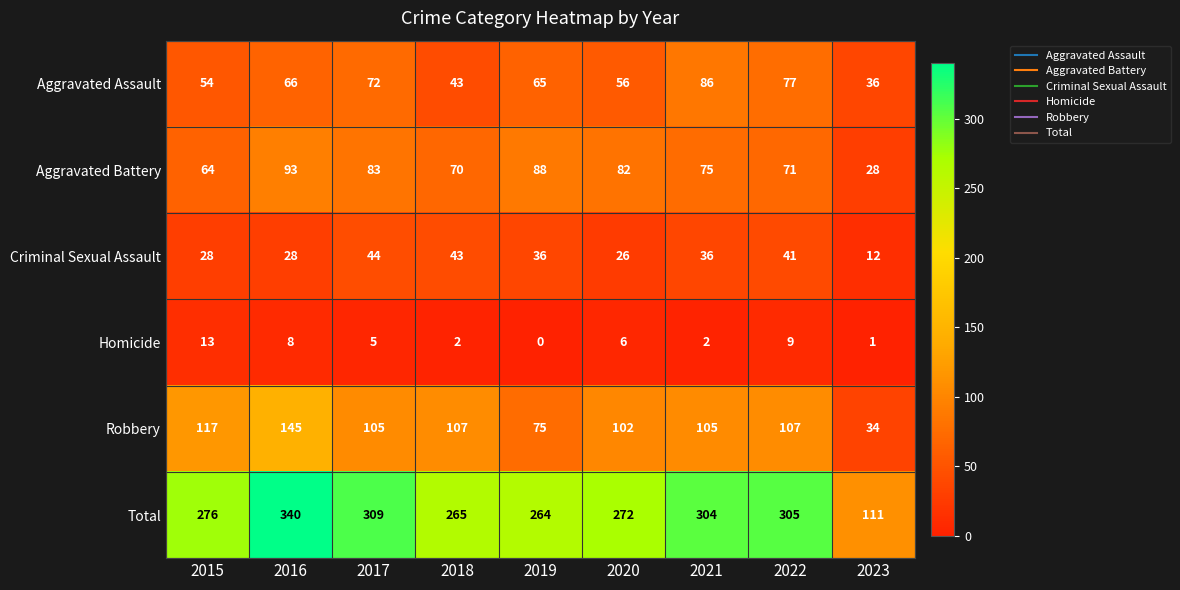

Which series has the largest range (max minus min)?

Total